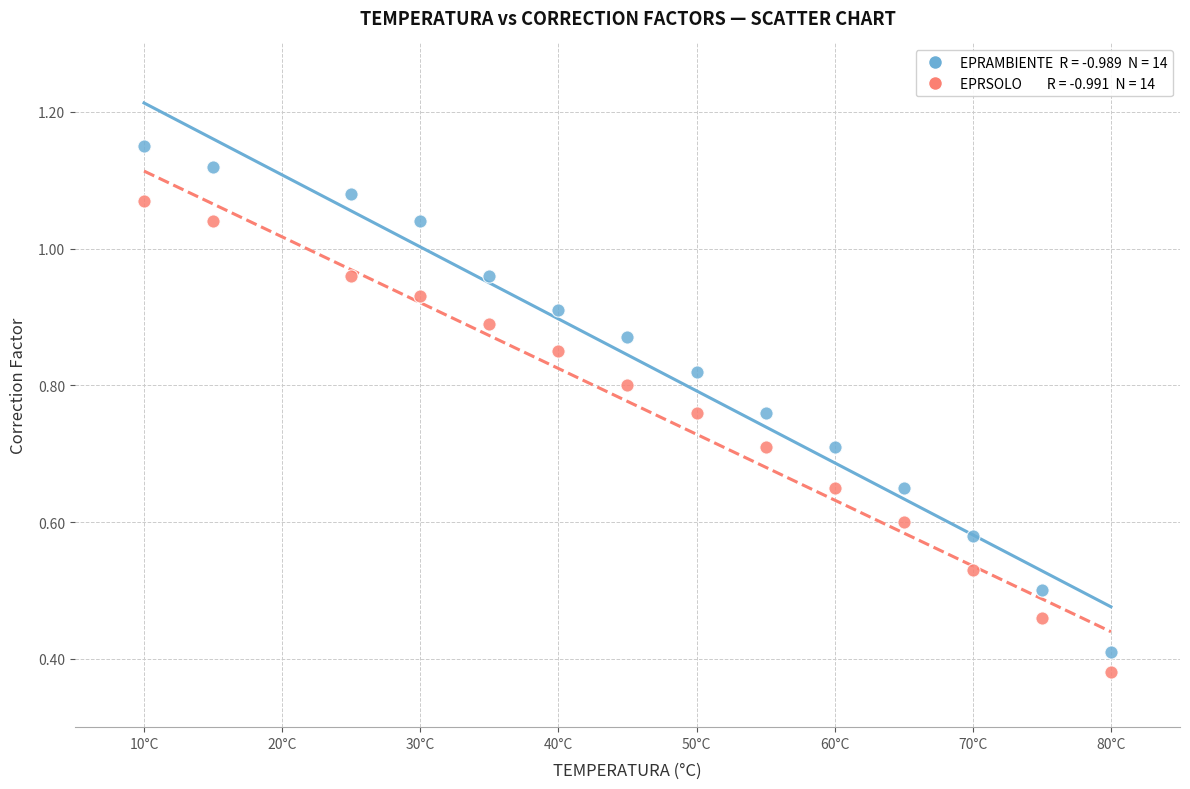

Across all data points, what is the range of X values (max minus min)?

70.0